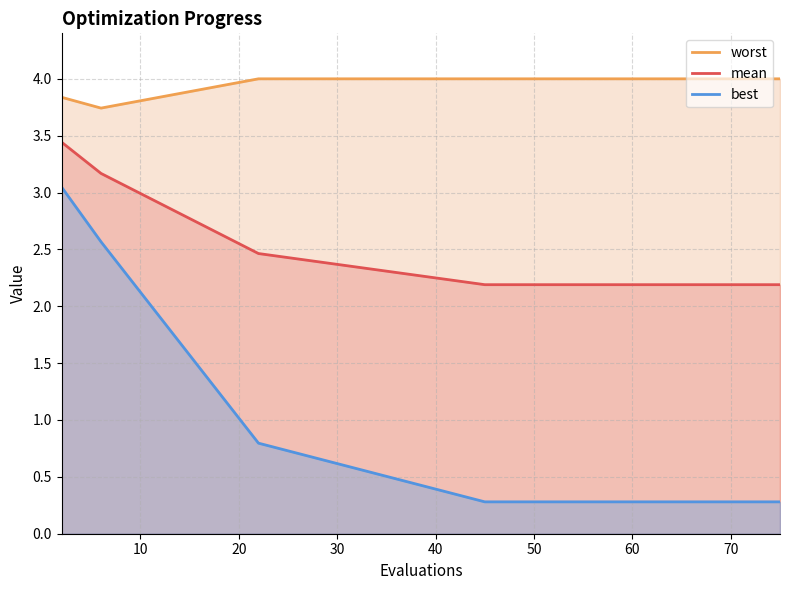

Rank the series by their average value, from highest to lowest.

worst, mean, best